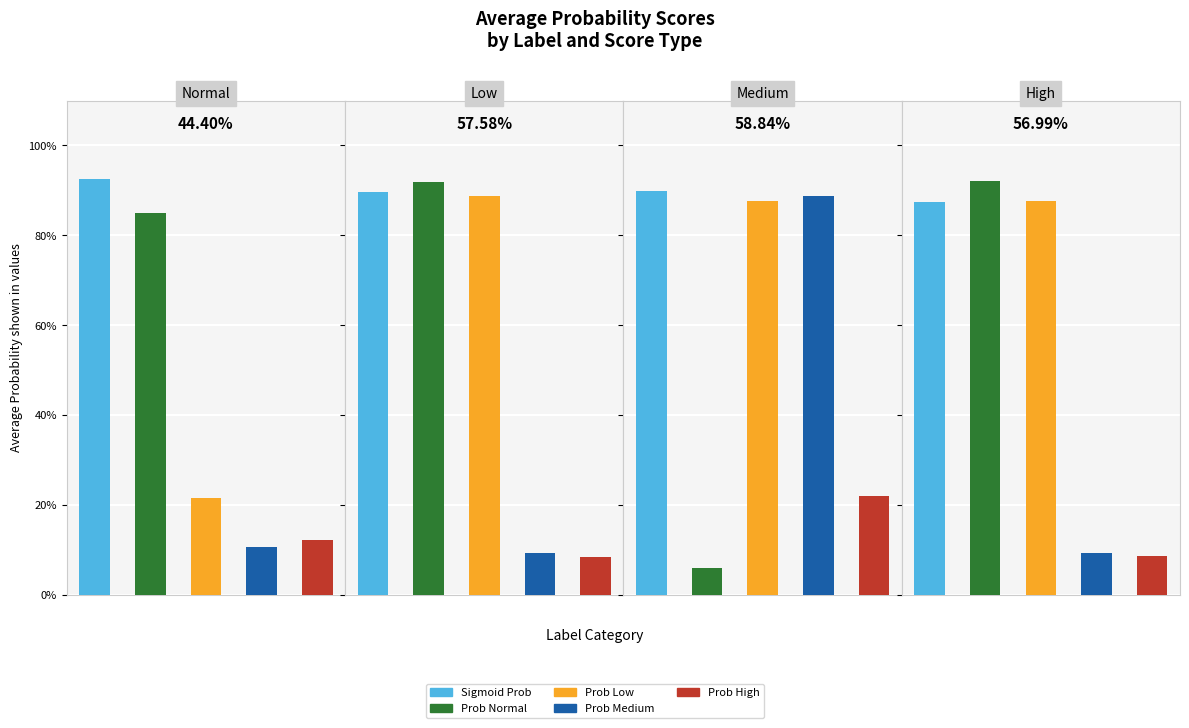

Which category has the highest value in the prob_normal series?

high